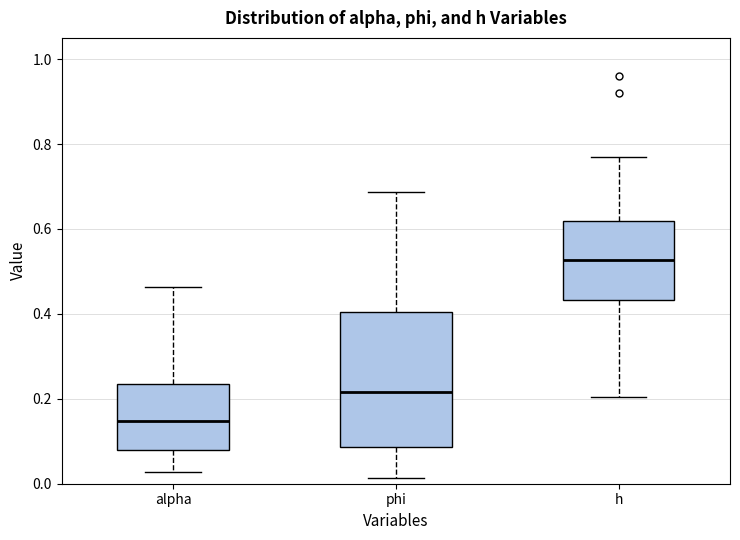

Reading left to right, transcribe this box plot: for each box, give where its median line is, the range the box spans, and where its two whiskers end, as read against the y-axis. The values are not printed on the chart, so give them approximately, as read against the axis.

alpha: median 0.14, box 0.08 to 0.24, whiskers 0.02 to 0.46
phi: median 0.22, box 0.08 to 0.40, whiskers 0.02 to 0.68
h: median 0.52, box 0.44 to 0.62, whiskers 0.20 to 0.76